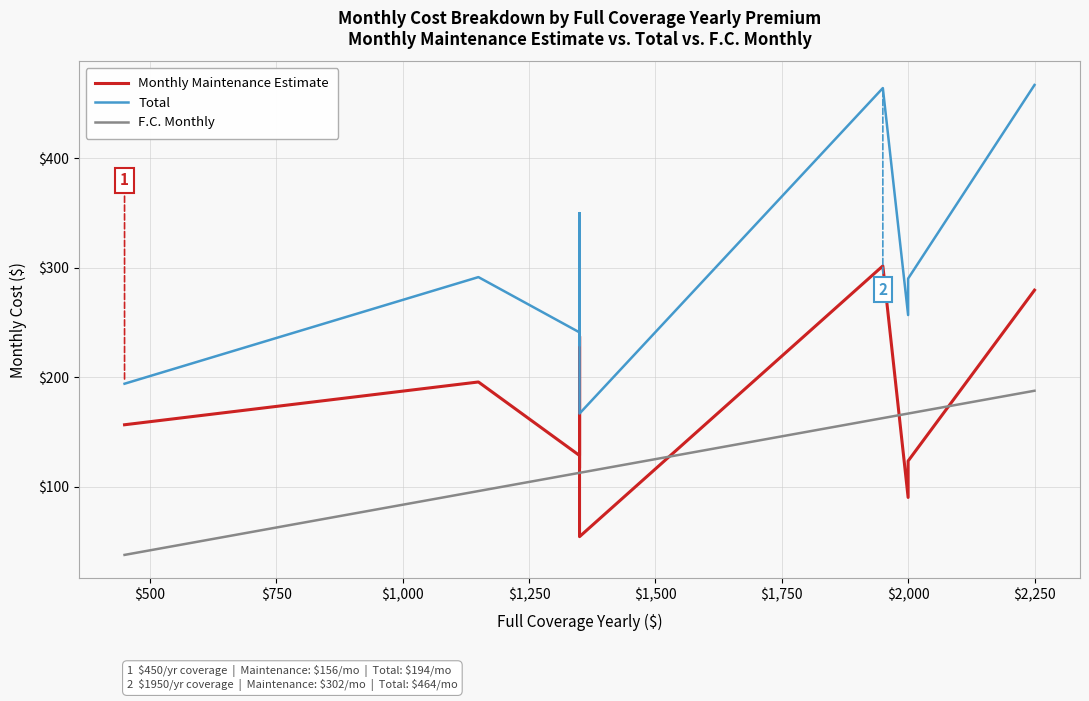

What is the sum of all Total values?

3826.1